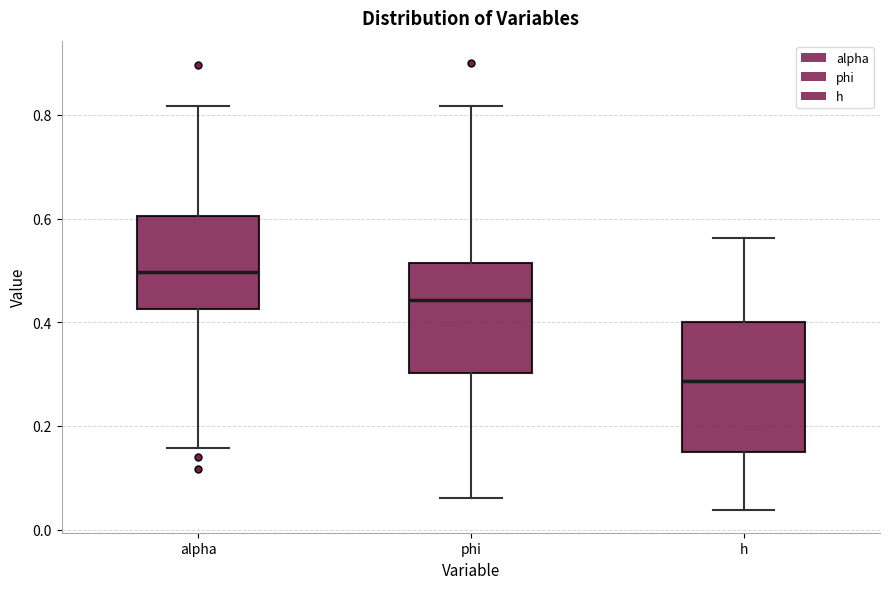

Reading left to right, read every box against the y-axis: the position of its median line, the range the box covers, and the ends of its whiskers. The values are not printed on the chart, so give them approximately, as read against the axis.

alpha: median 0.50, box 0.42 to 0.60, whiskers 0.16 to 0.82
phi: median 0.44, box 0.30 to 0.52, whiskers 0.06 to 0.82
h: median 0.28, box 0.14 to 0.40, whiskers 0.04 to 0.56